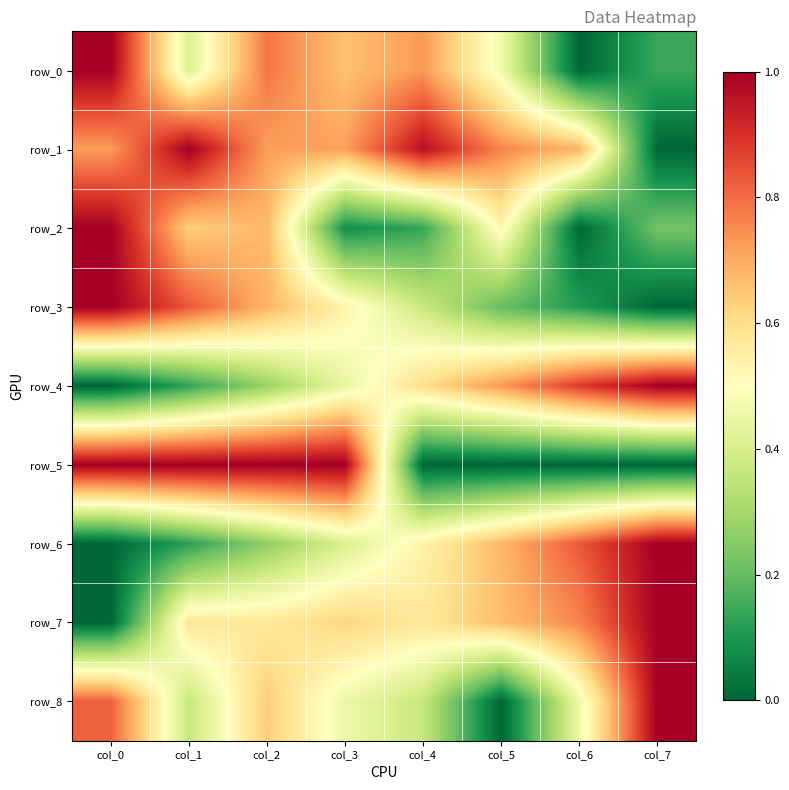

What is the difference between the second highest and second lowest values in the row_2 series?

0.6